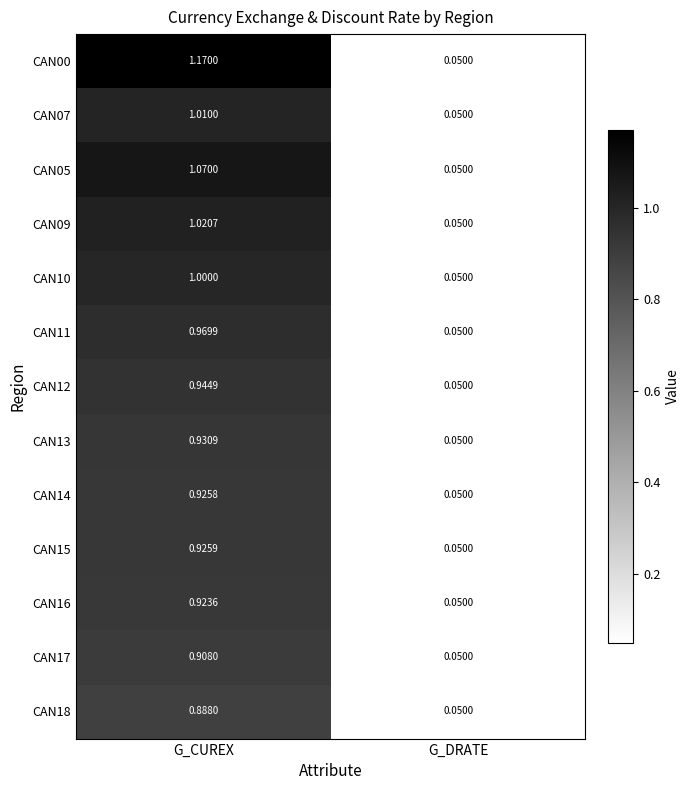

Is the value of CAN05 at G_DRATE greater than the value of CAN11 at G_CUREX?

No